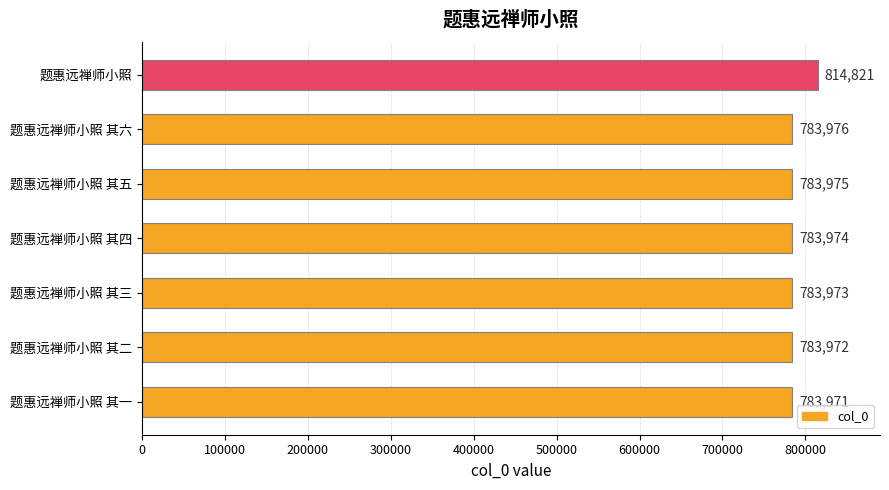

Between 题惠远禅师小照 其一 and 题惠远禅师小照 其四, which is larger?

题惠远禅师小照 其四